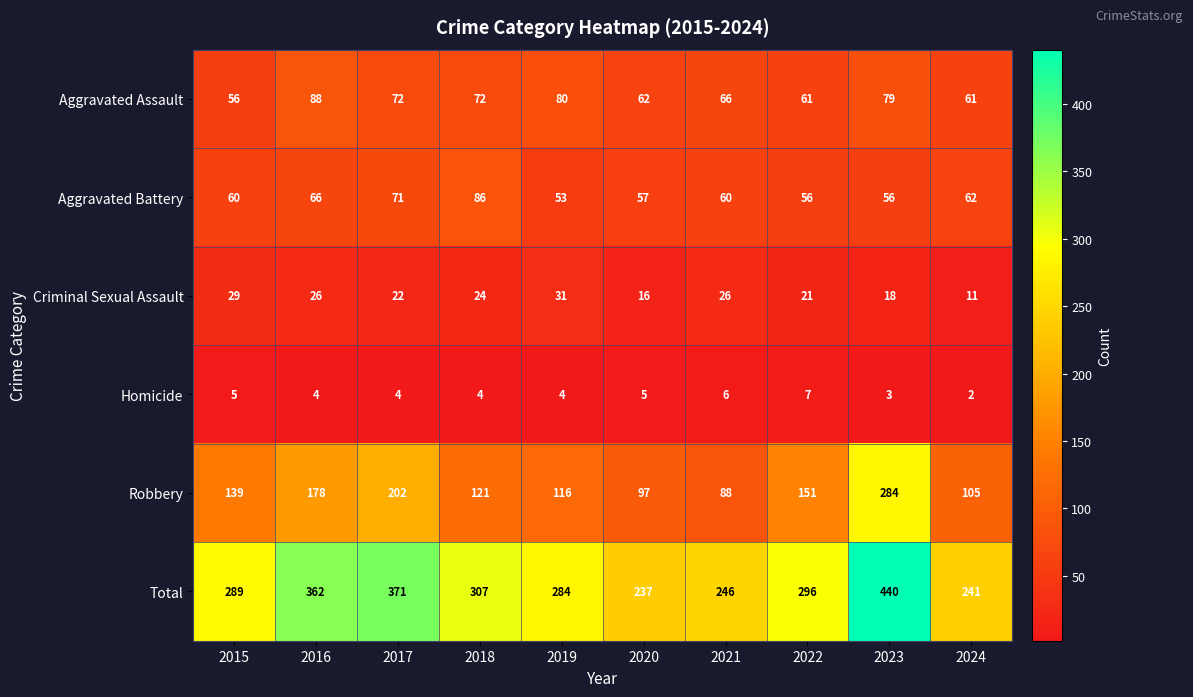

What is the total value across all series at 2023?

880